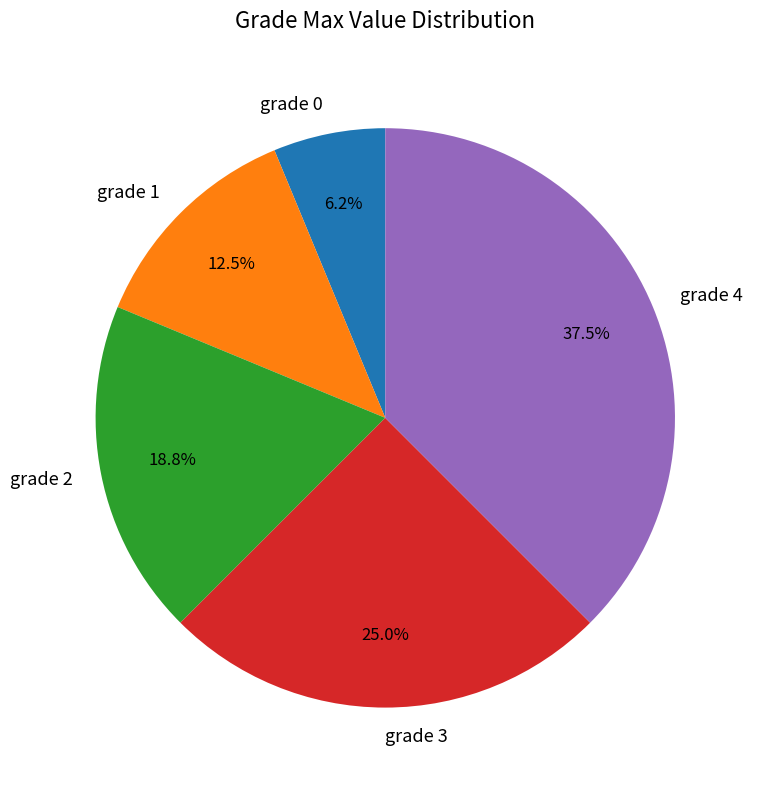

Does any single category account for the majority?

No